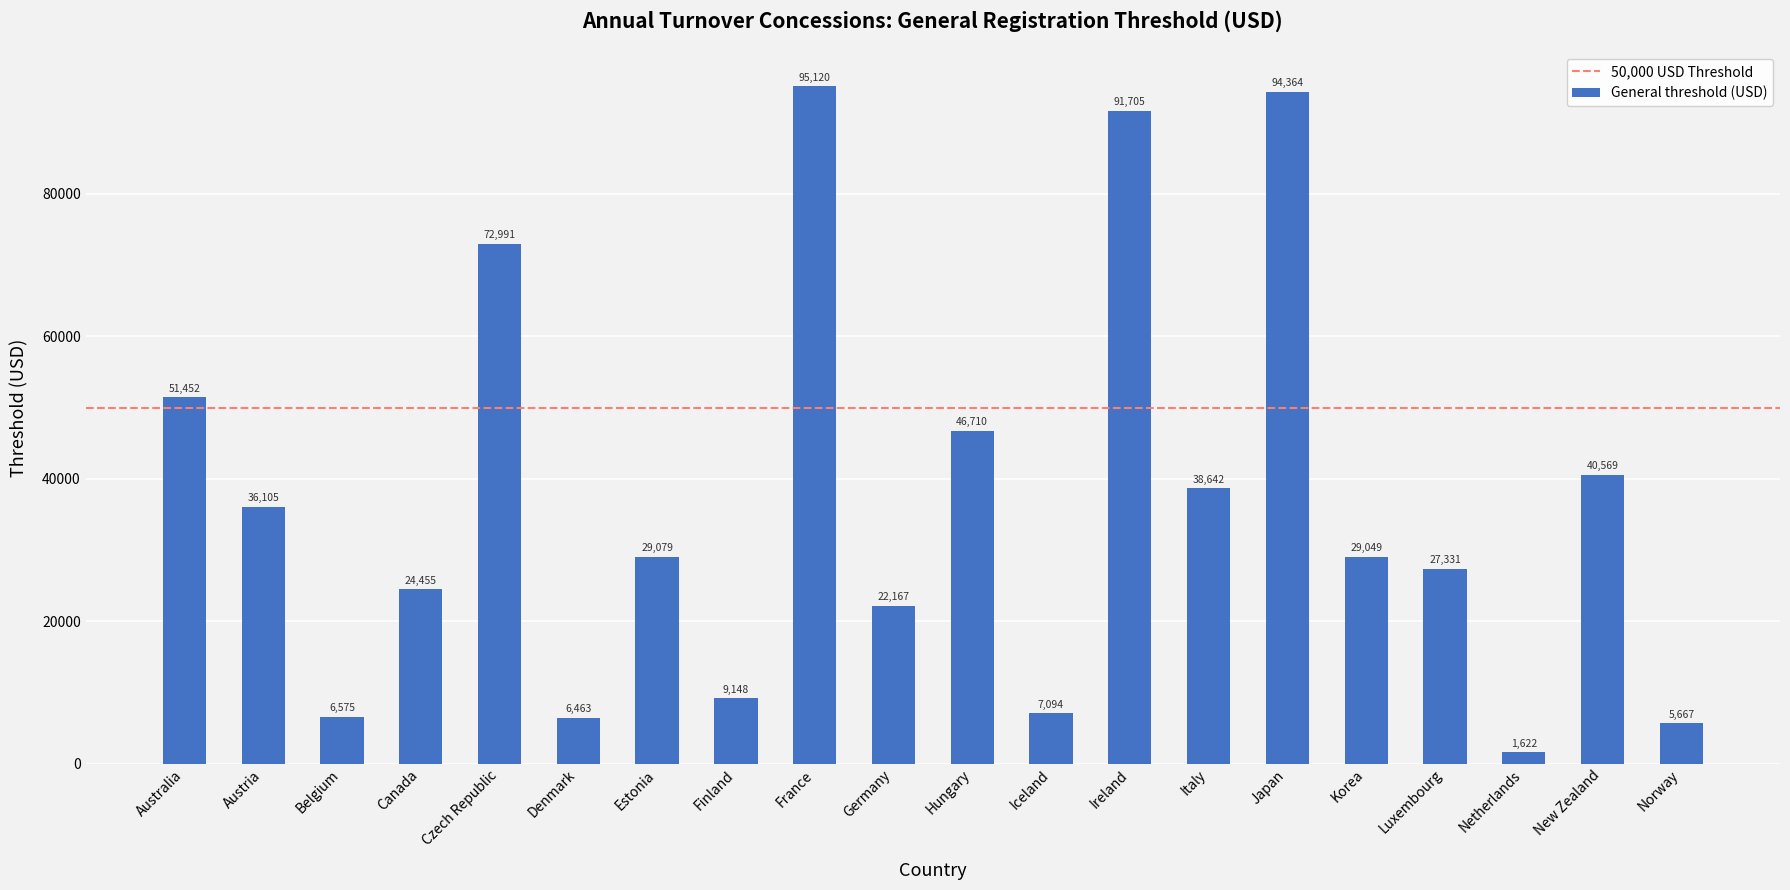

List the labels in order of value, largest first.

France, Japan, Ireland, Czech Republic, Australia, Hungary, New Zealand, Italy, Austria, Estonia, Korea, Luxembourg, Canada, Germany, Finland, Iceland, Belgium, Denmark, Norway, Netherlands